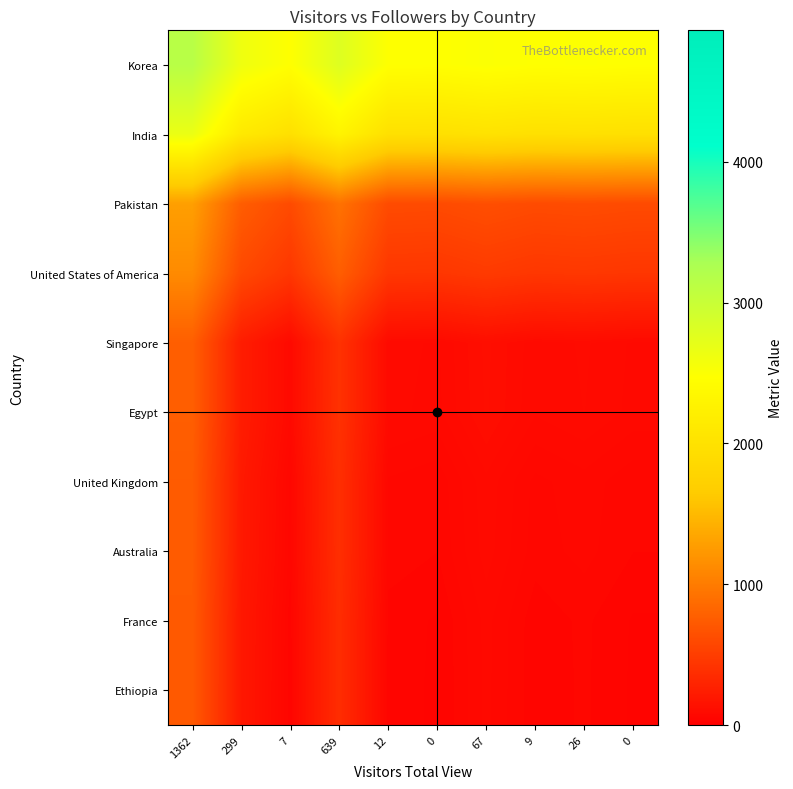

What is the greatest value displayed?

3147.0